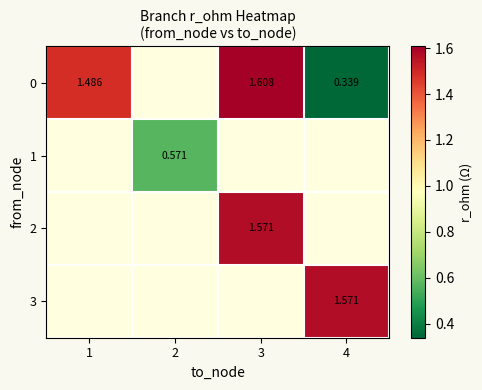

What is the minimum value shown in the chart?

0.3